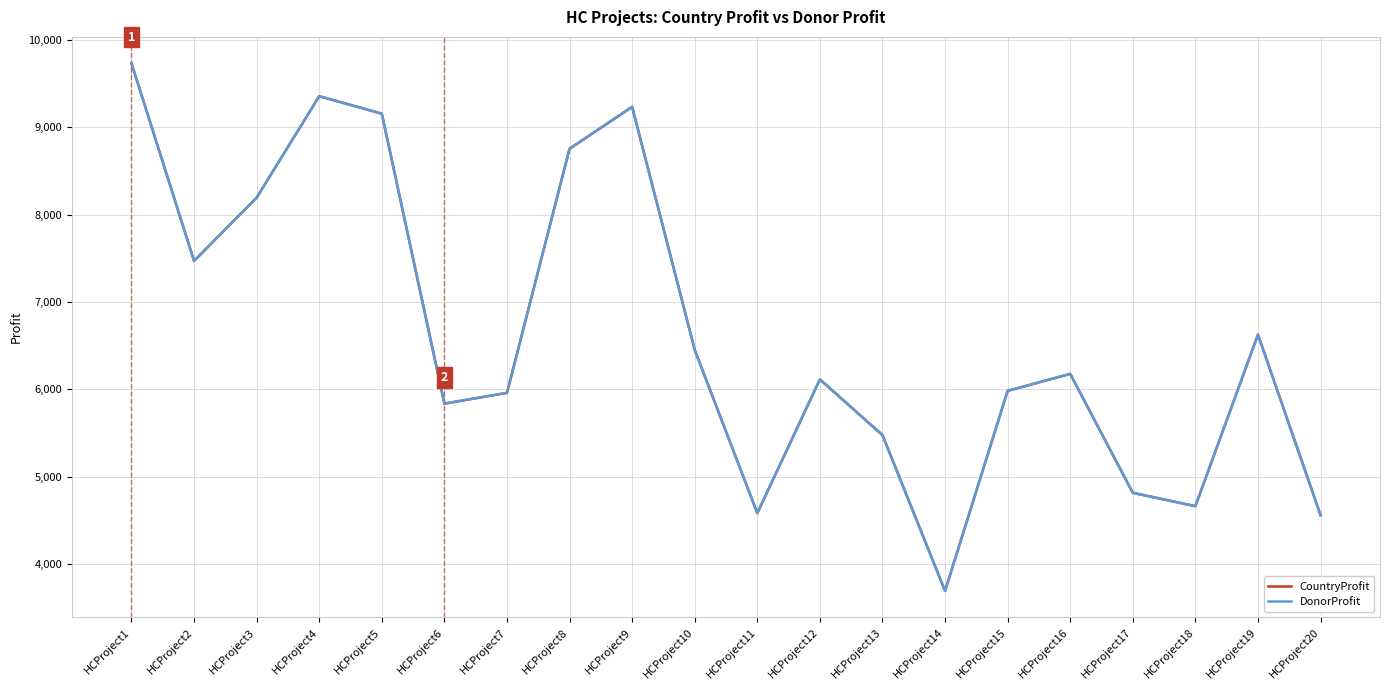

What is the difference between the maximum and minimum values in the CountryProfit series?

6039